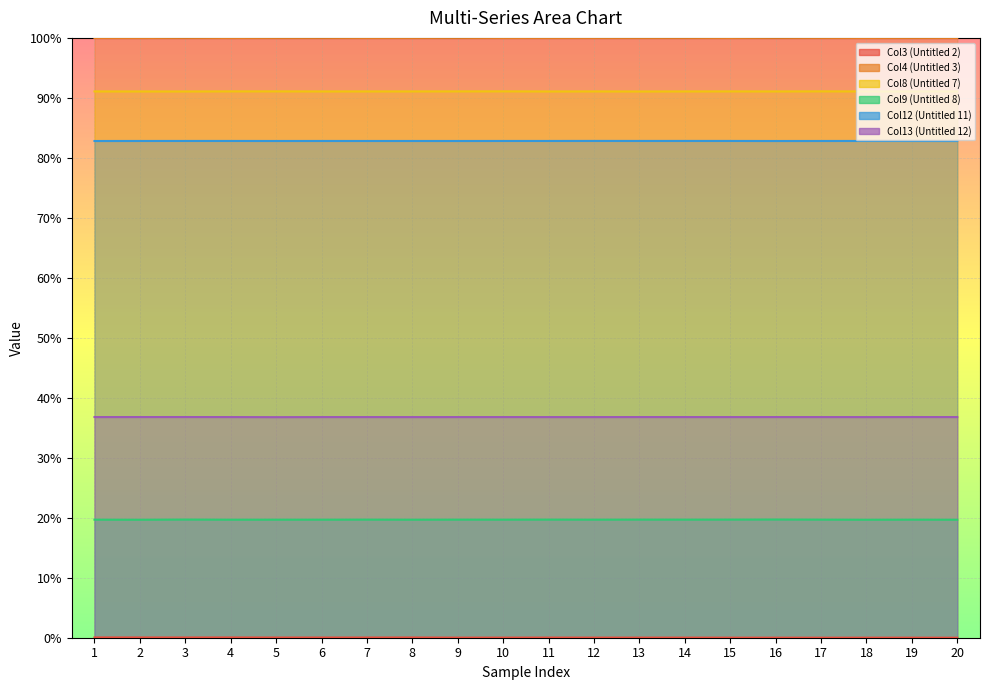

What is the sum of the Col4 (Untitled 3) values at 1 and 15?

200.0